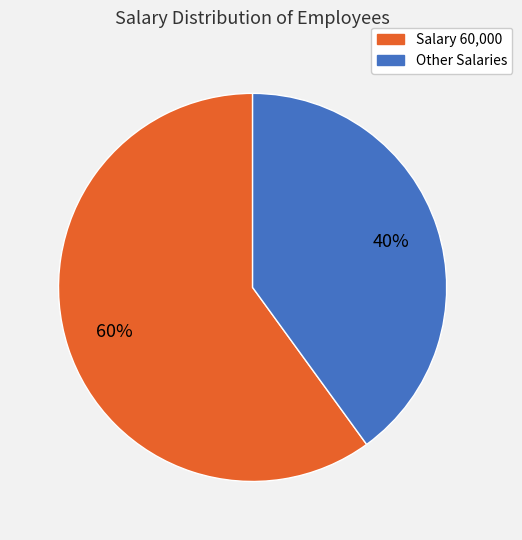

To the nearest percent, what is the difference between the largest and smallest slice percentages?

20%